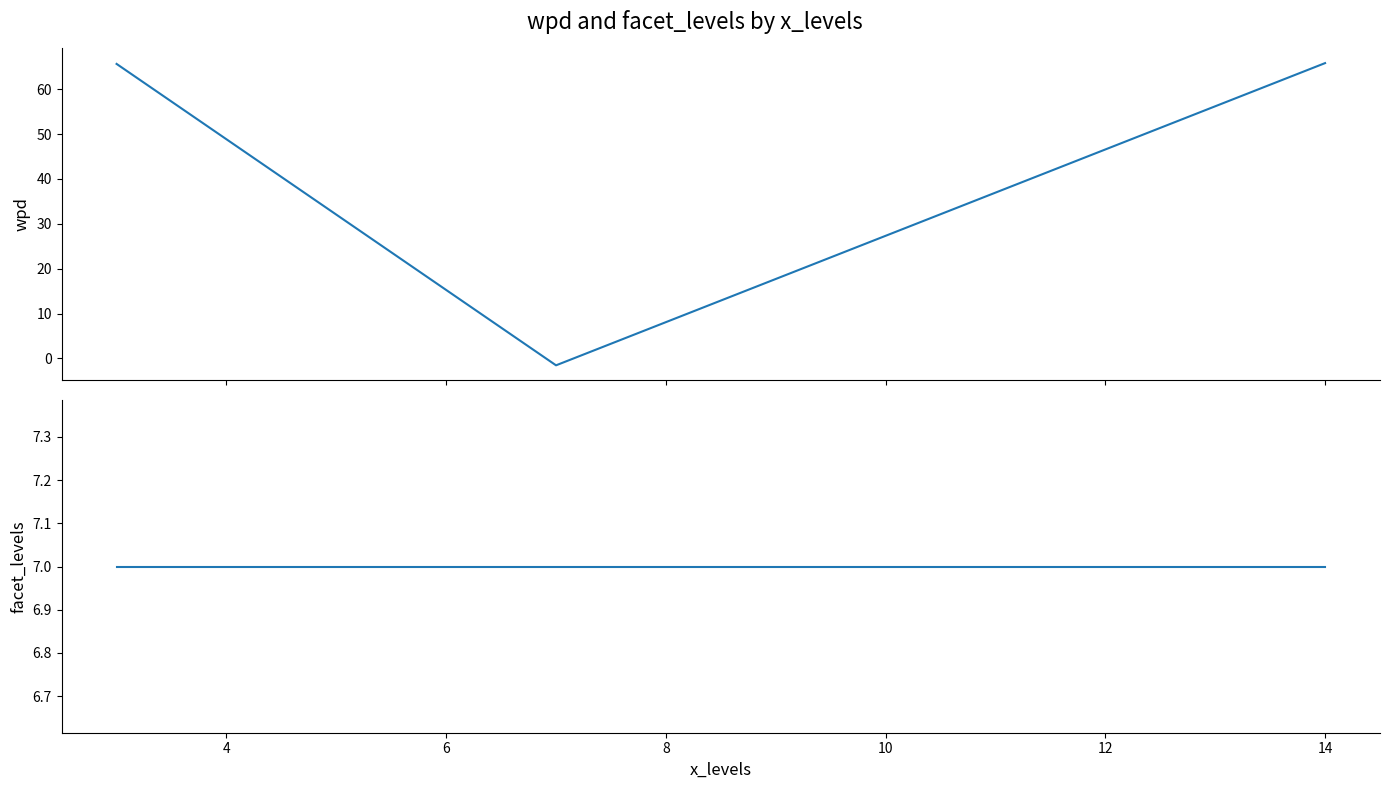

Which series has the widest spread of values?

wpd